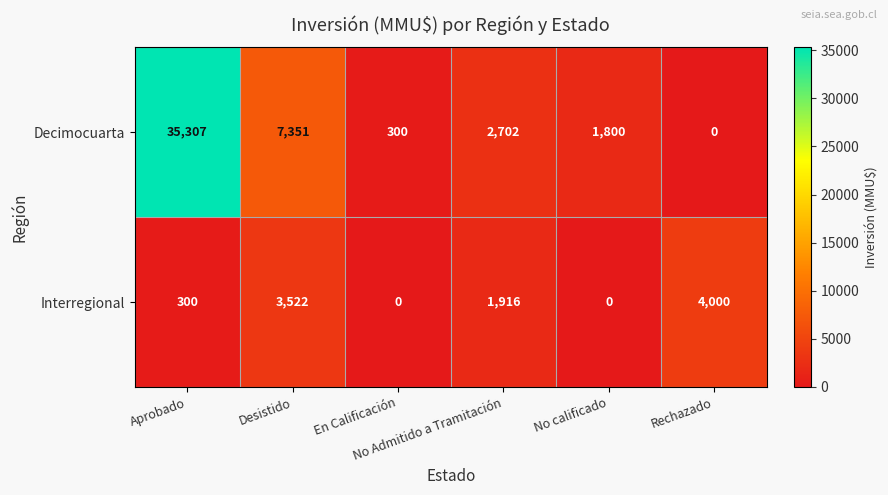

Rank the series by their average value, from highest to lowest.

Decimocuarta, Interregional